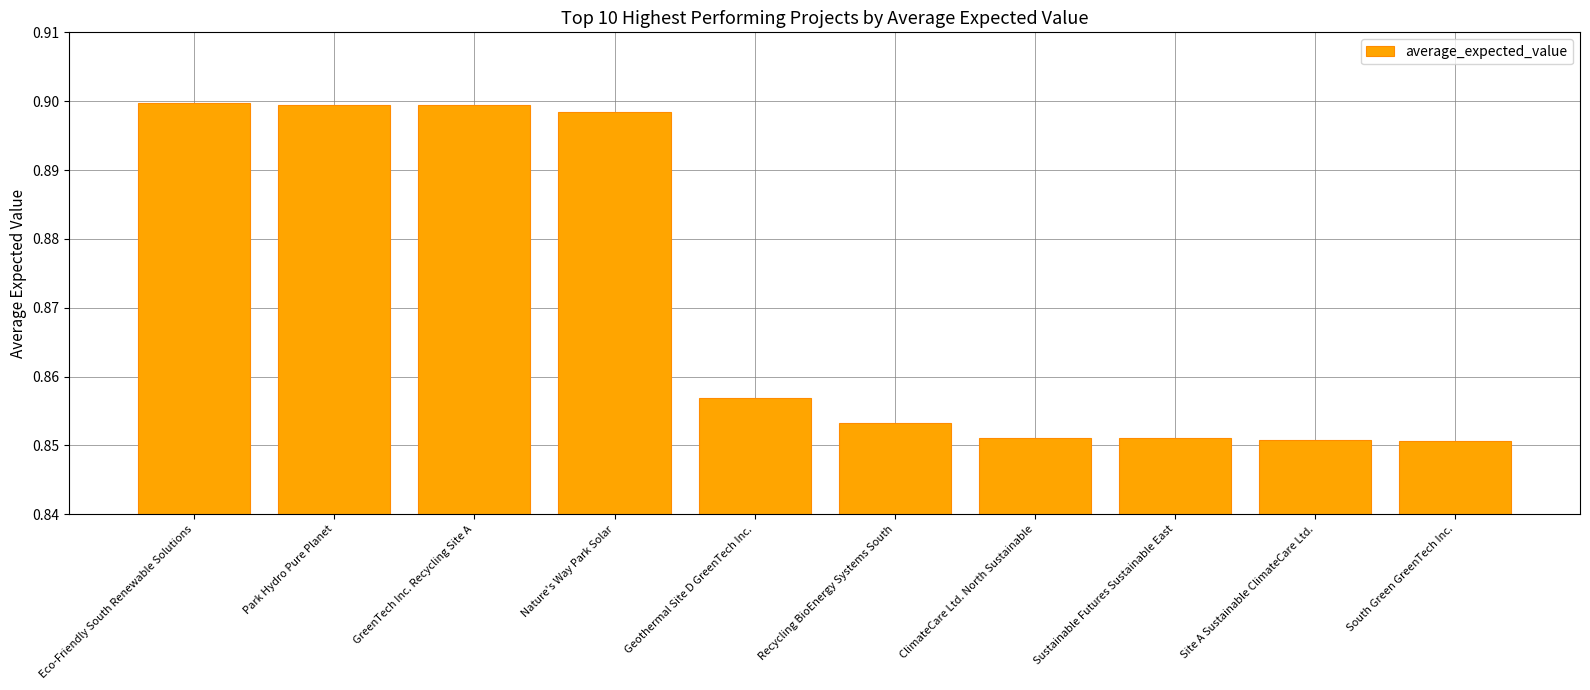

Which has a higher value, Nature's Way Park Solar or ClimateCare Ltd. North Sustainable?

Nature's Way Park Solar